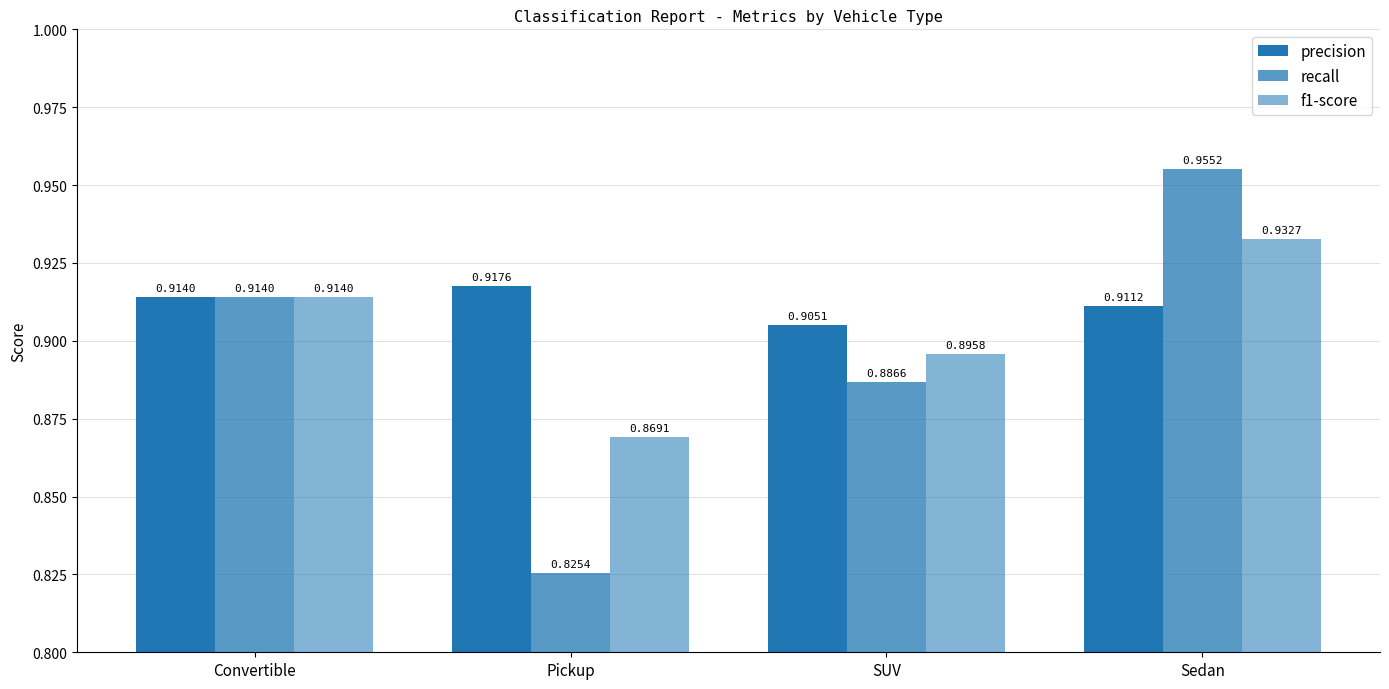

Count the number of categories in the chart.

4